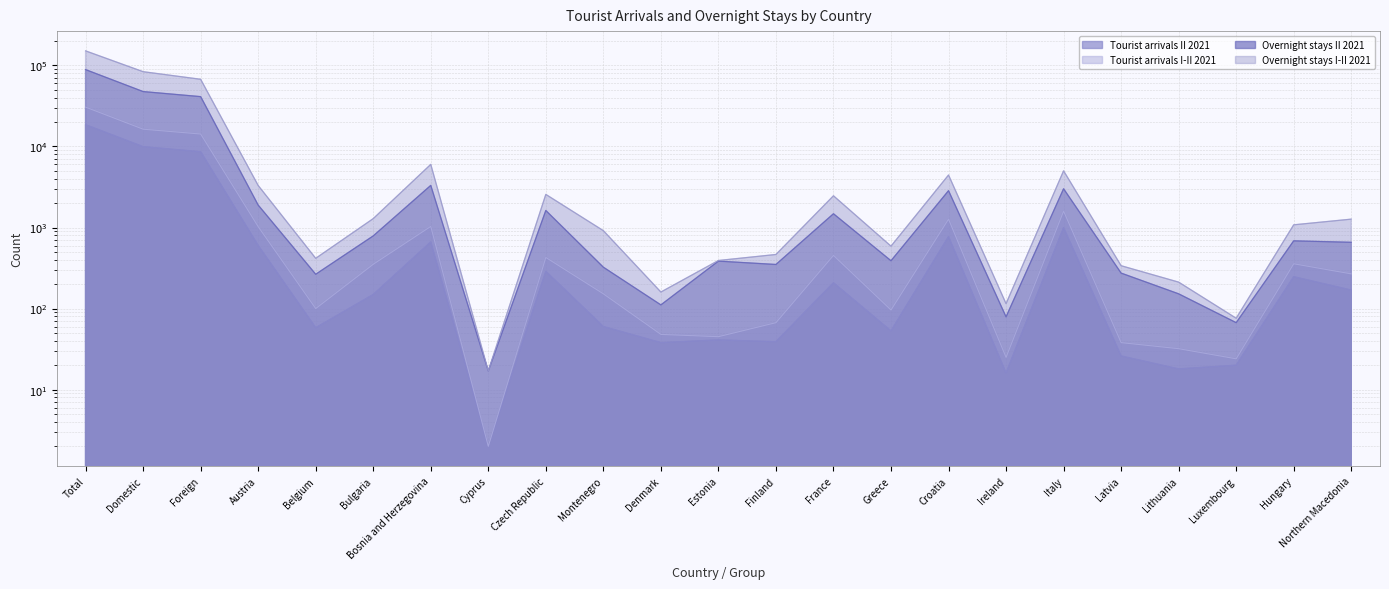

Read the Overnight stays II 2021 value at Greece, to the nearest 100.

400